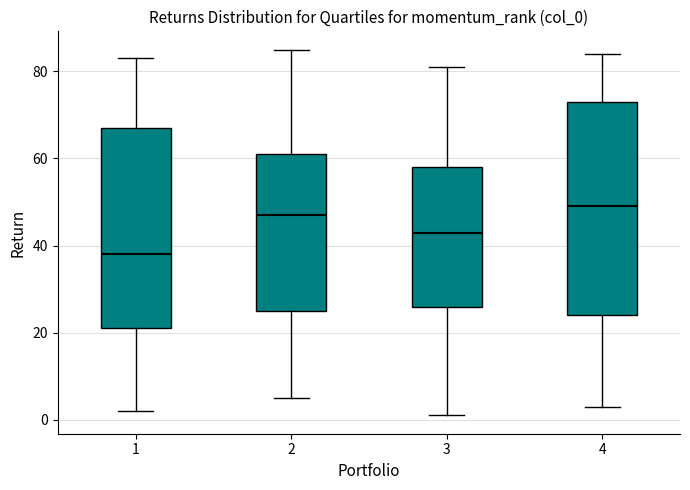

Reading left to right, read every box against the y-axis: the position of its median line, the range the box covers, and the ends of its whiskers. The values are not printed on the chart, so give them approximately, as read against the axis.

1: median 38, box 22 to 68, whiskers 2 to 84
2: median 48, box 26 to 62, whiskers 6 to 86
3: median 44, box 26 to 58, whiskers 2 to 82
4: median 50, box 24 to 74, whiskers 4 to 84